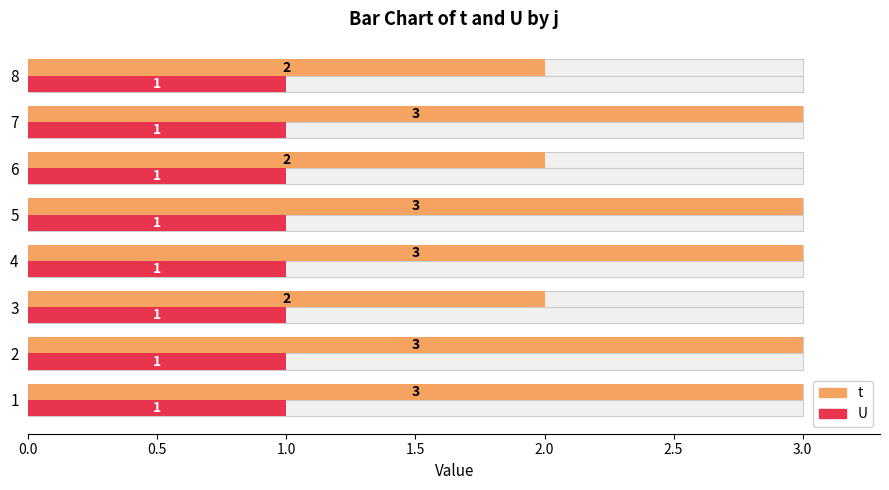

What position from the left is 0.5?

2